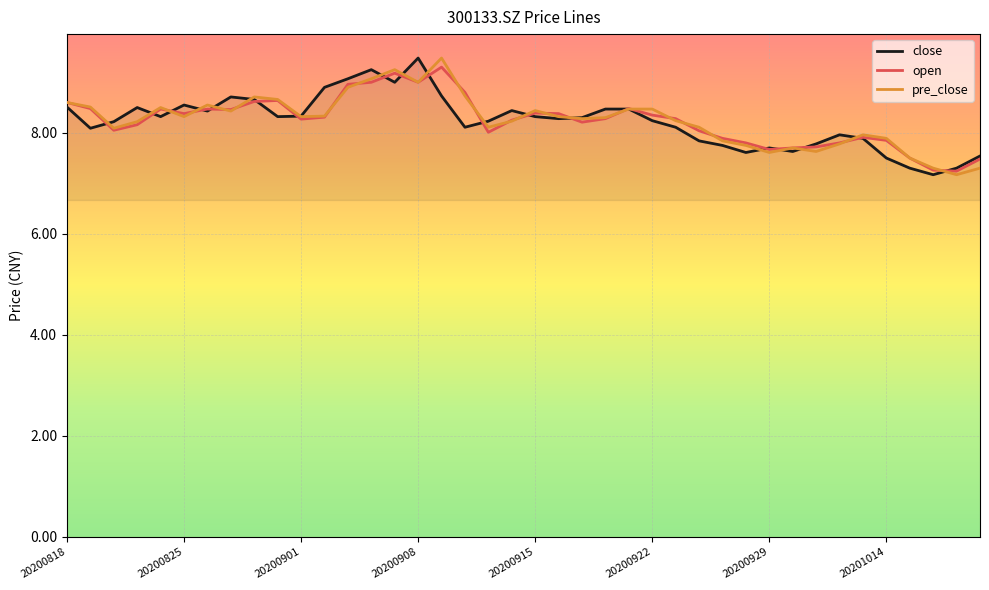

What is the minimum value for pre_close?

7.2